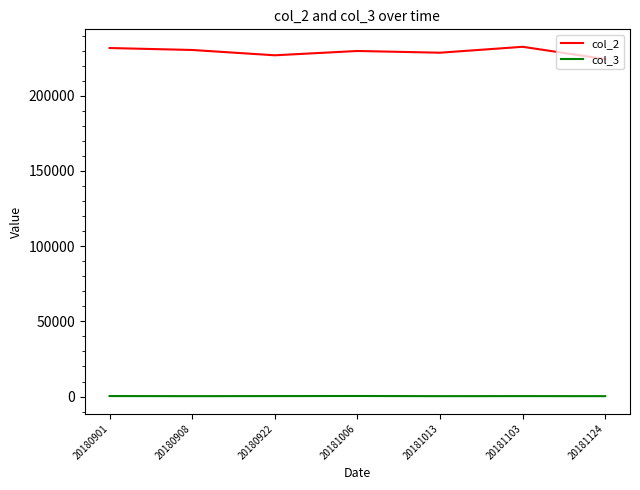

Is the value of col_2 at 20180922 greater than the value of col_3 at 20181006?

Yes